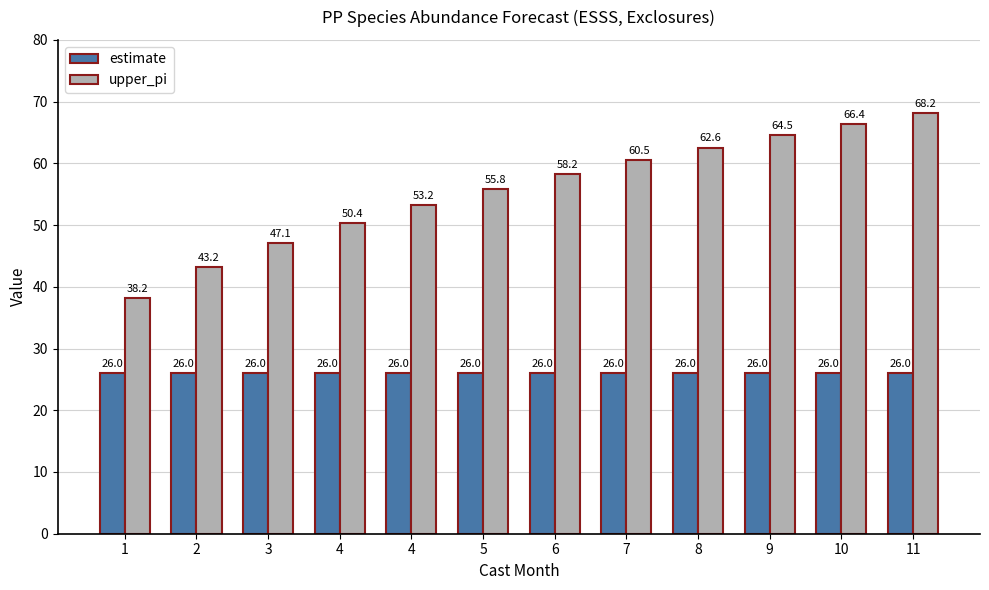

Reading left to right, extract all data points from this chart.

estimate: 26.0	26.0	26.0	26.0	26.0	26.0	26.0	26.0	26.0	26.0	26.0	26.0
upper_pi: 38.2	43.2	47.1	50.4	53.2	55.8	58.2	60.5	62.6	64.5	66.4	68.2